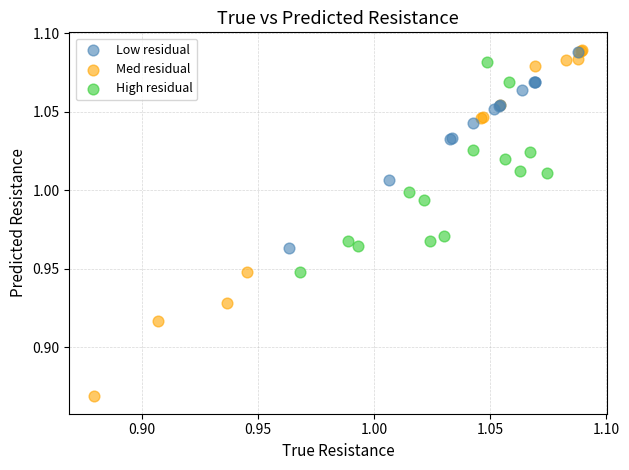

Which series has the widest spread of Y values?

Med residual